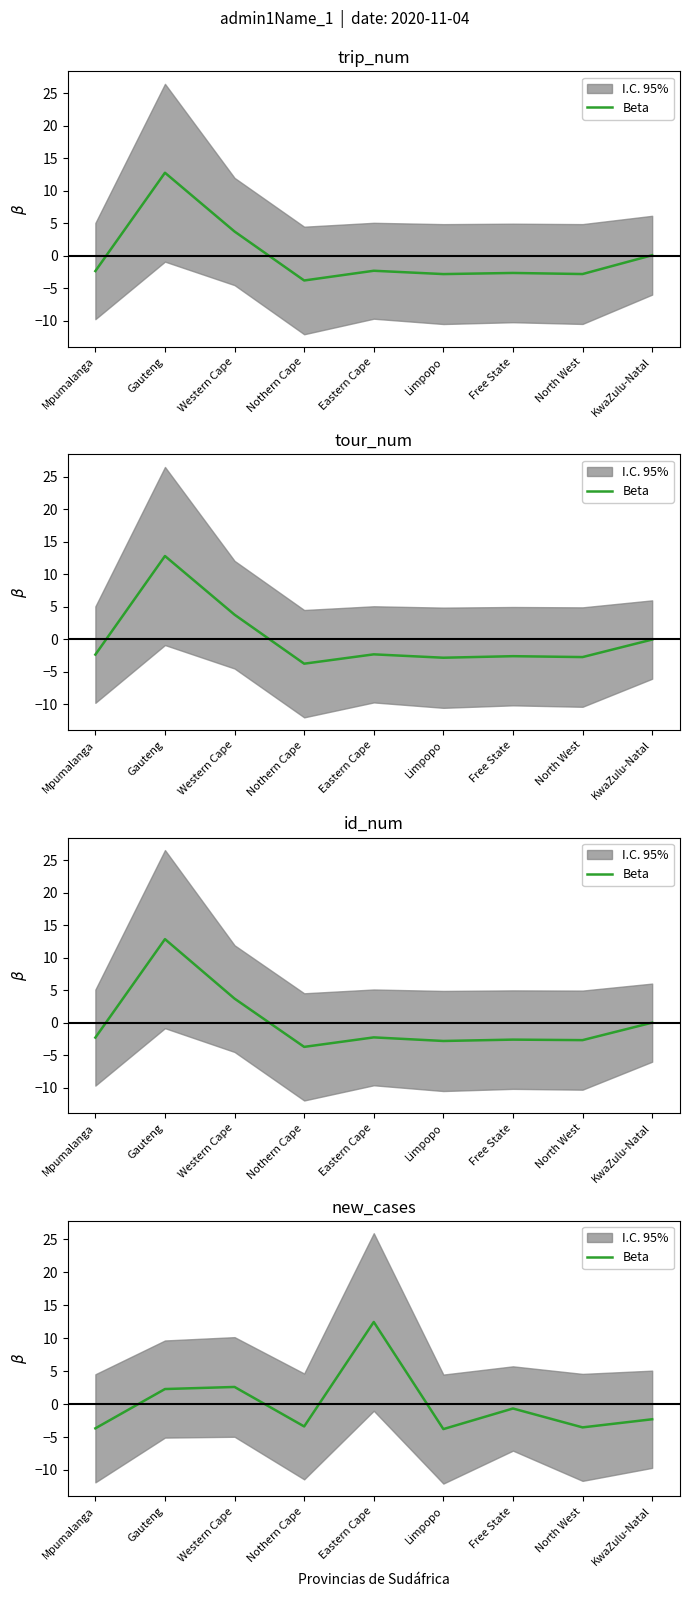

What is the label of the 2nd point from the left?

Gauteng